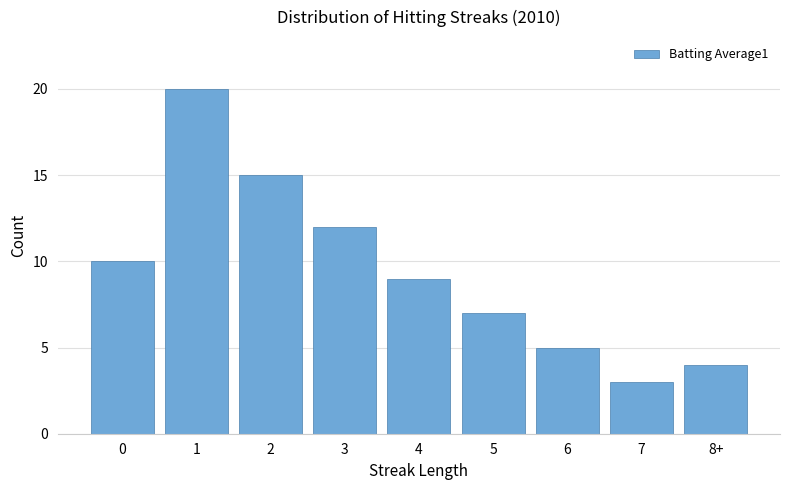

Between 2 and 0, which is larger?

2